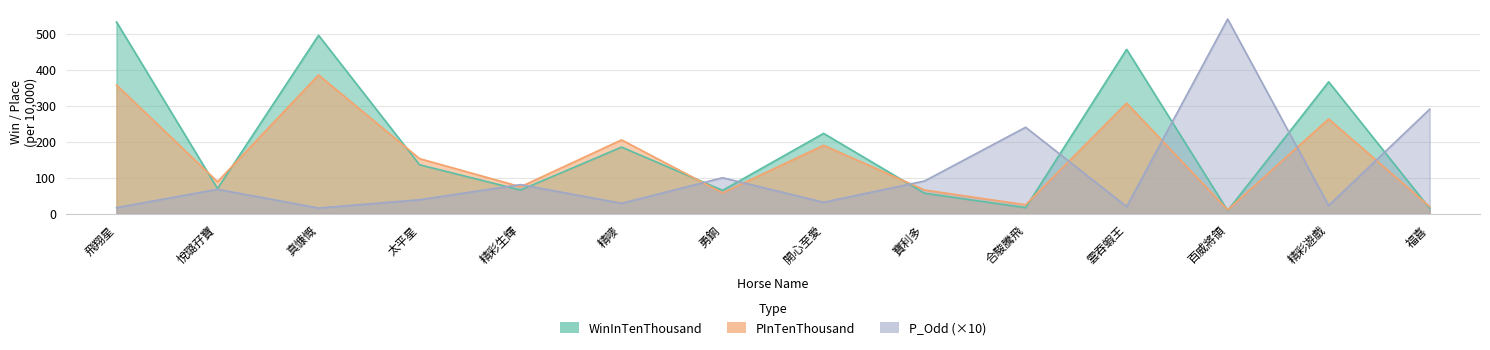

What is the average value of the PInTenThousand series?

157